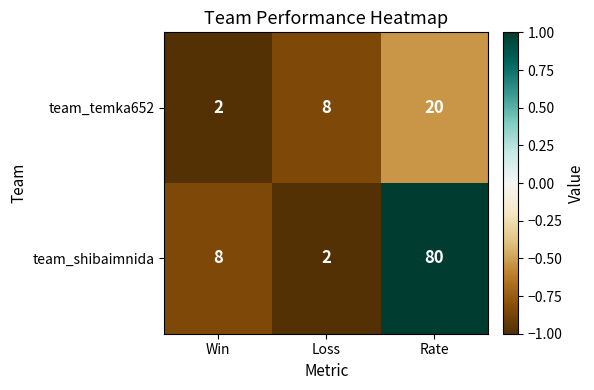

The value of team_shibaimnida at Win is 8. True or false?

True